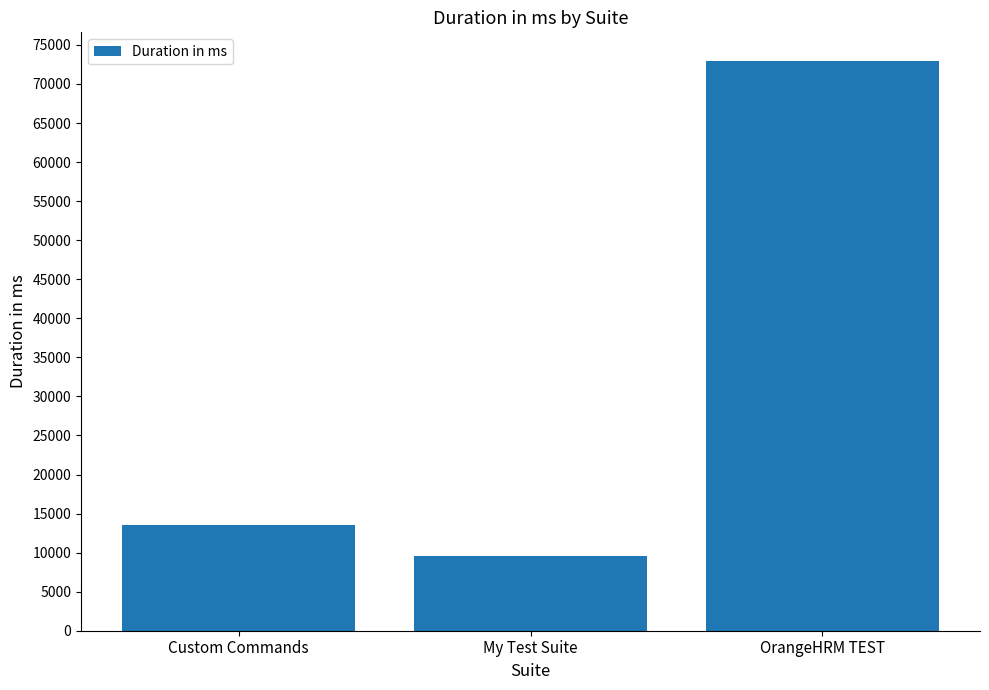

The chart shows a value of 13562 at Custom Commands. True or false?

True